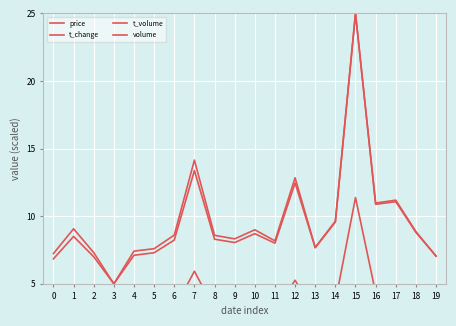

What is the difference between the t_change values at 19 and 8?

0.8